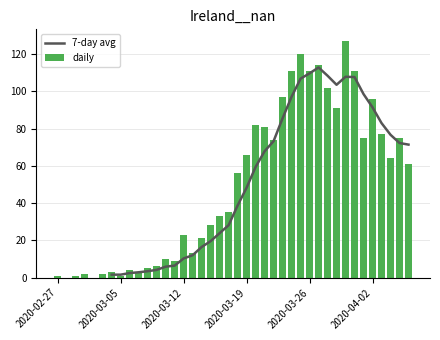

What is the approximate value of 7-day avg at 33?

107.7